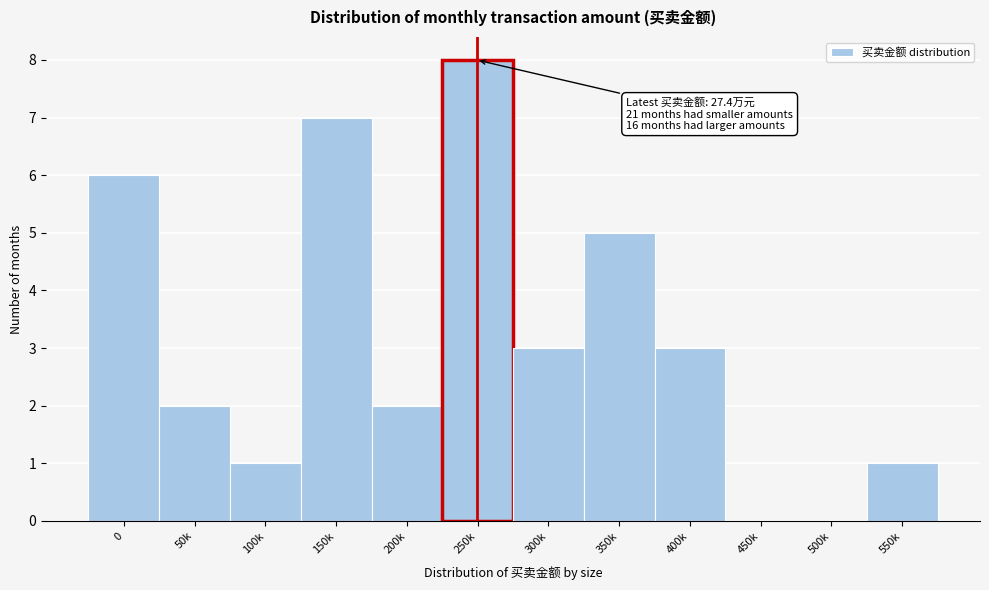

Reading right to left, extract all data points from this chart.

550k=1	500k=0	450k=0	400k=3	350k=5	300k=3	250k=8	200k=2	150k=7	100k=1	50k=2	0=6